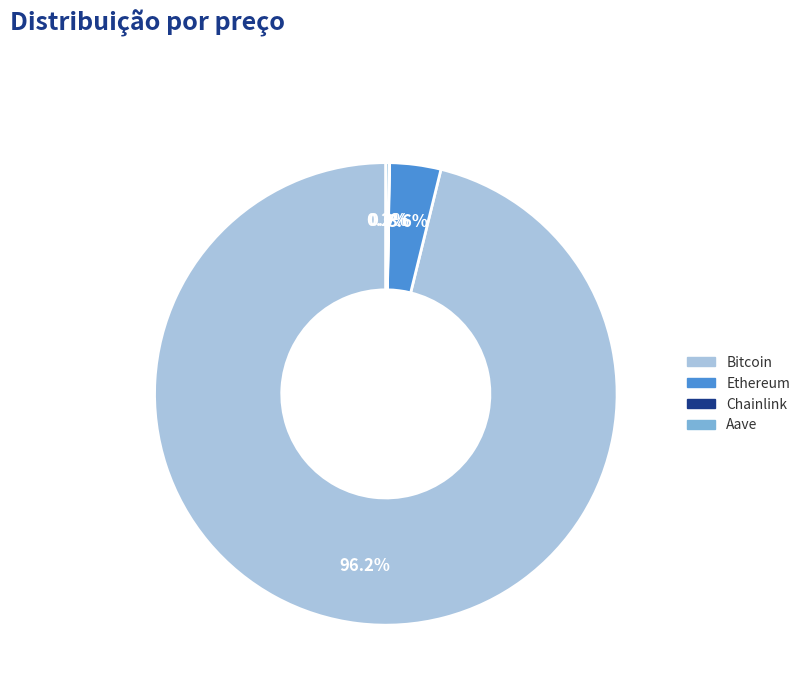

Between Ethereum and Bitcoin, which is larger?

Bitcoin